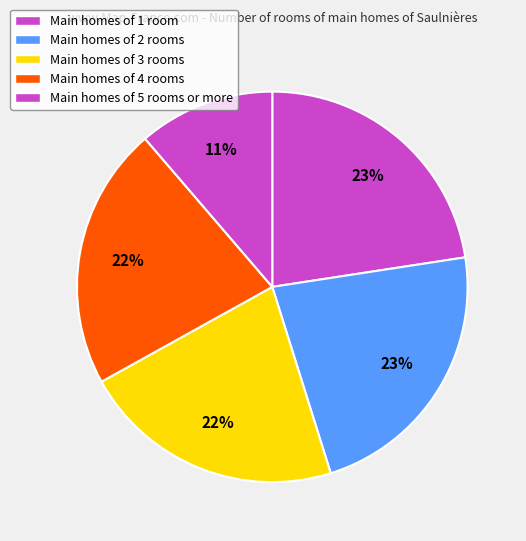

Count the number of slices in the pie.

5